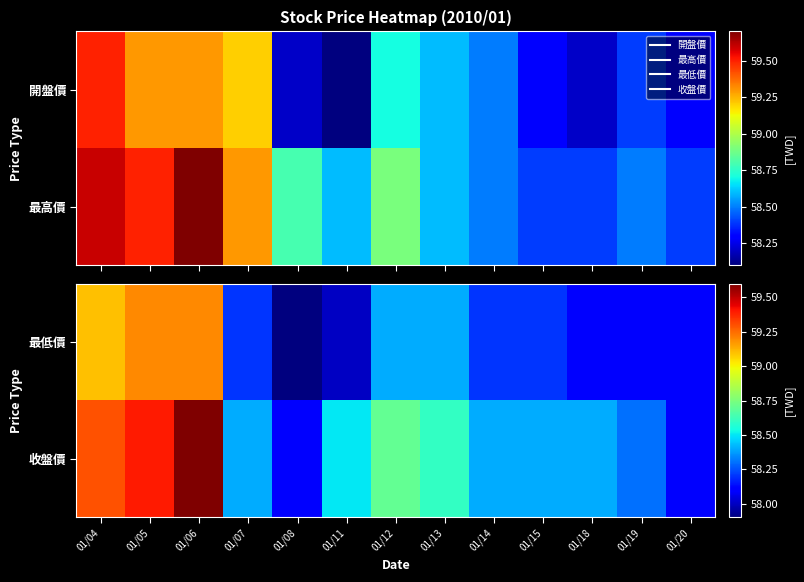

What is the sum of the 最低價 values at 01/20 and 01/12?

116.5